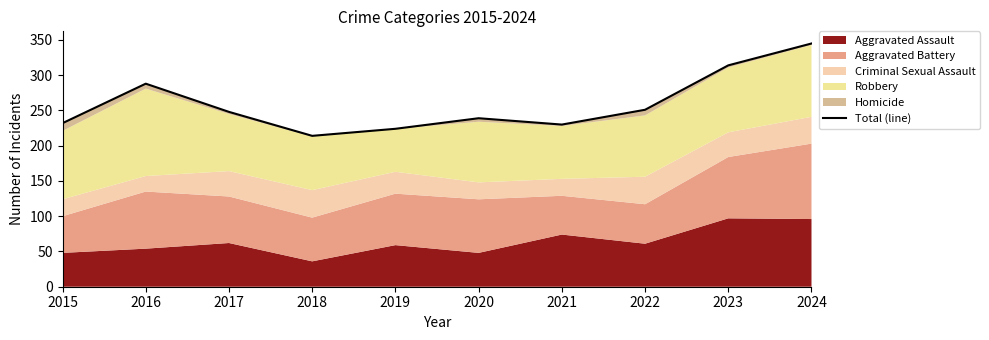

What is the minimum value shown in the chart?

214